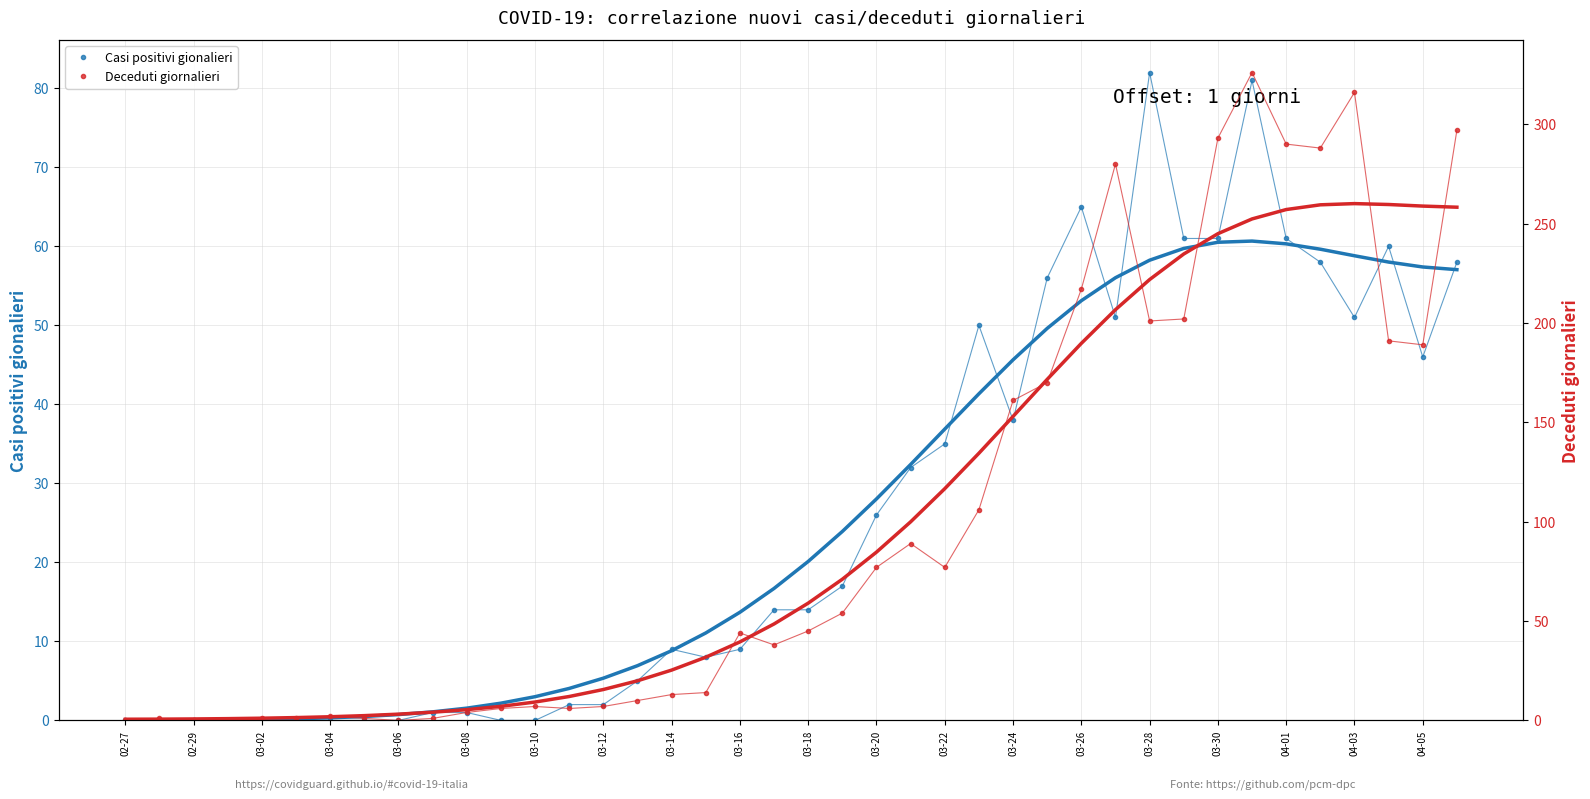

Where is the first local maximum for Deceduti giornalieri?

02-29